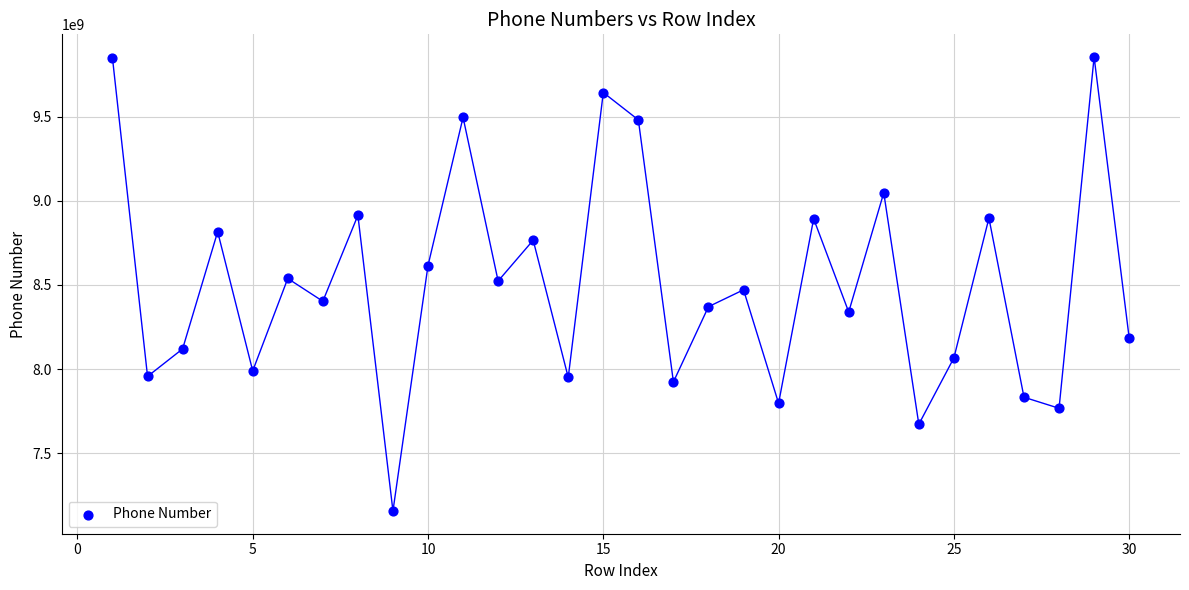

What is the range of X values (max minus min)?

29